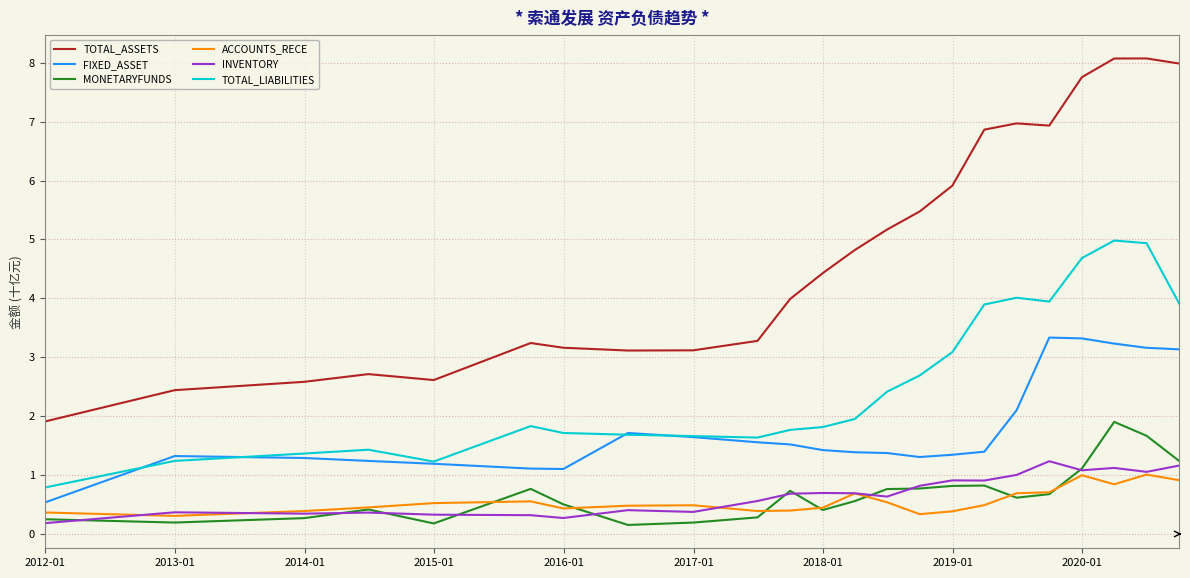

What is the lowest value of the MONETARYFUNDS series?

0.2